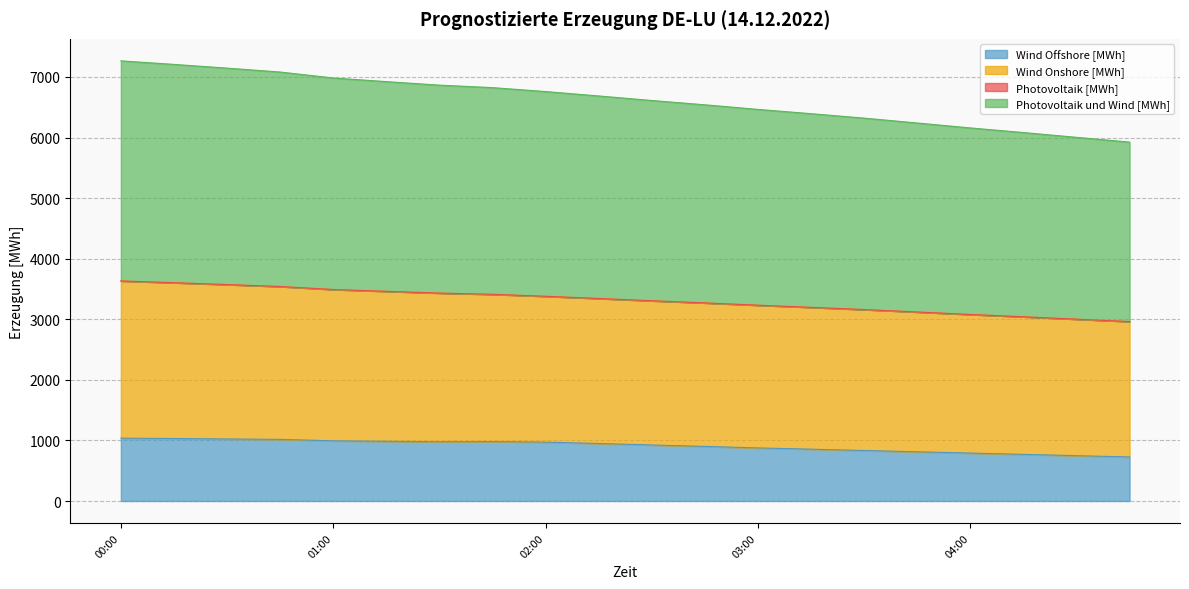

Which category has the lowest value across all series?

04:45